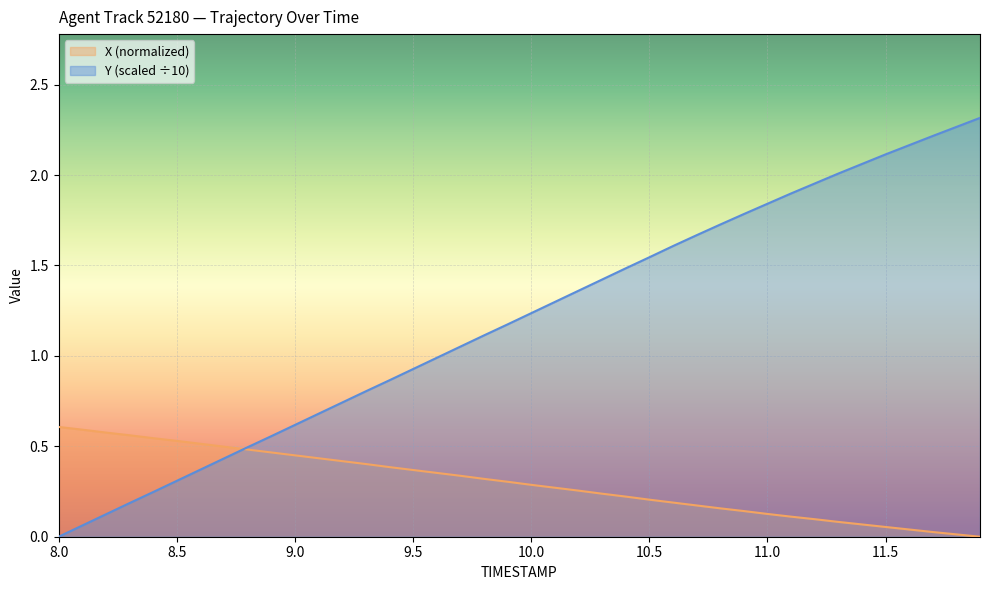

What is the approximate value of X at 9.2?

0.7